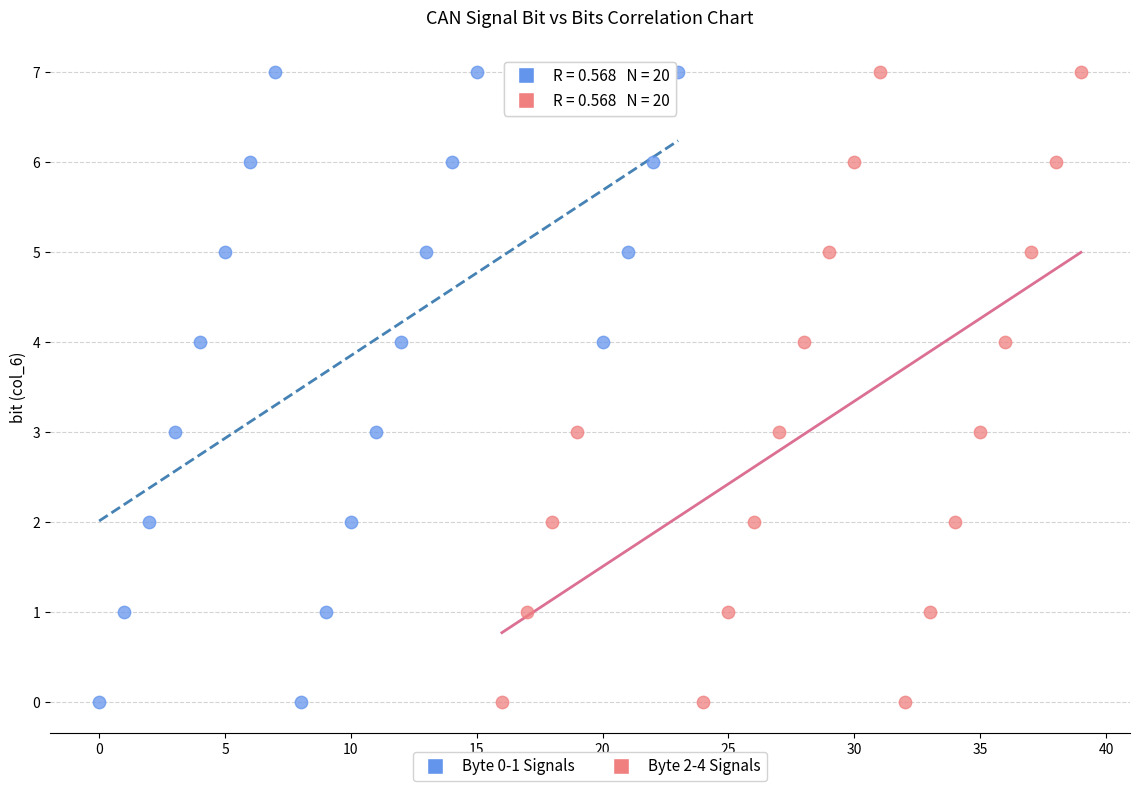

What are all the series names shown in the legend?

Byte 0-1 Signals, Byte 2-4 Signals